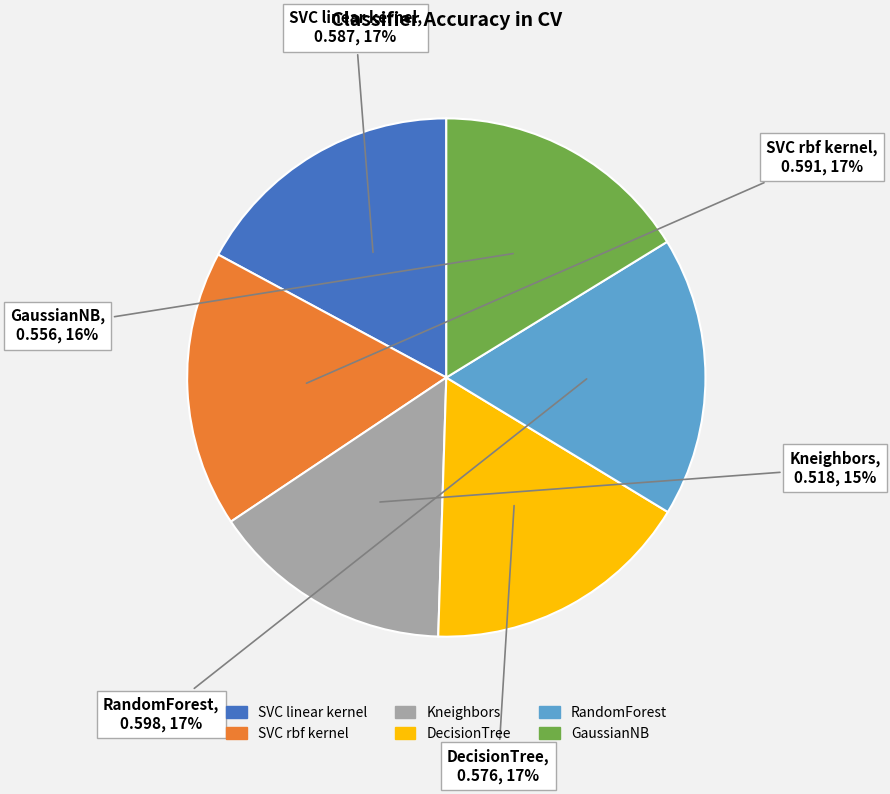

Is the sum of DecisionTree and RandomForest greater than half?

No